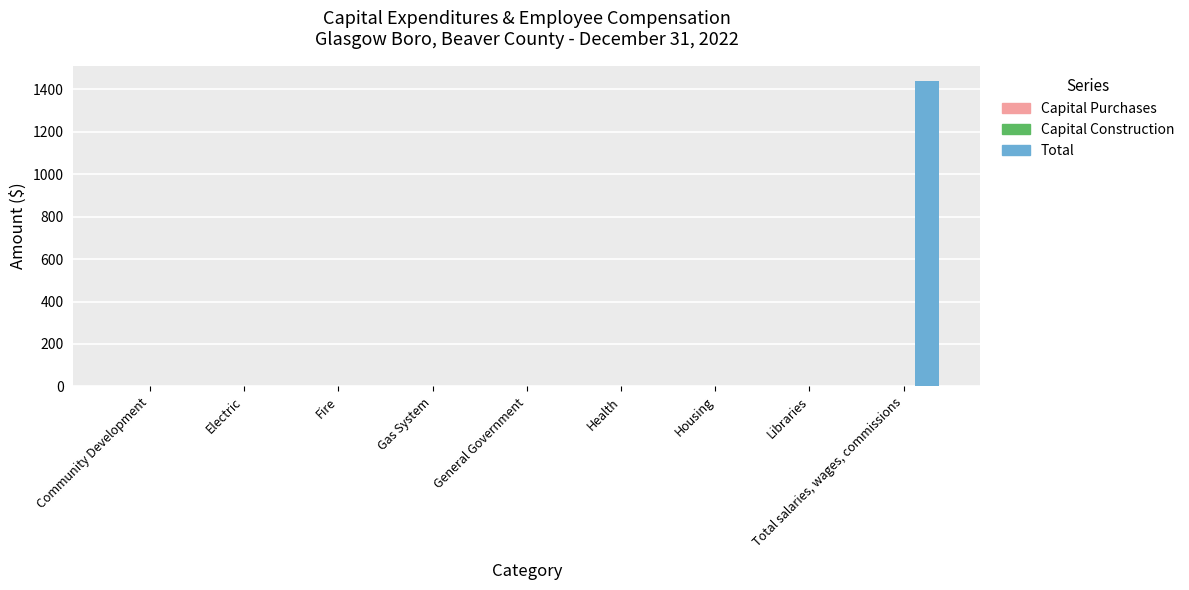

Is it true that the value at Fire is -980?

False